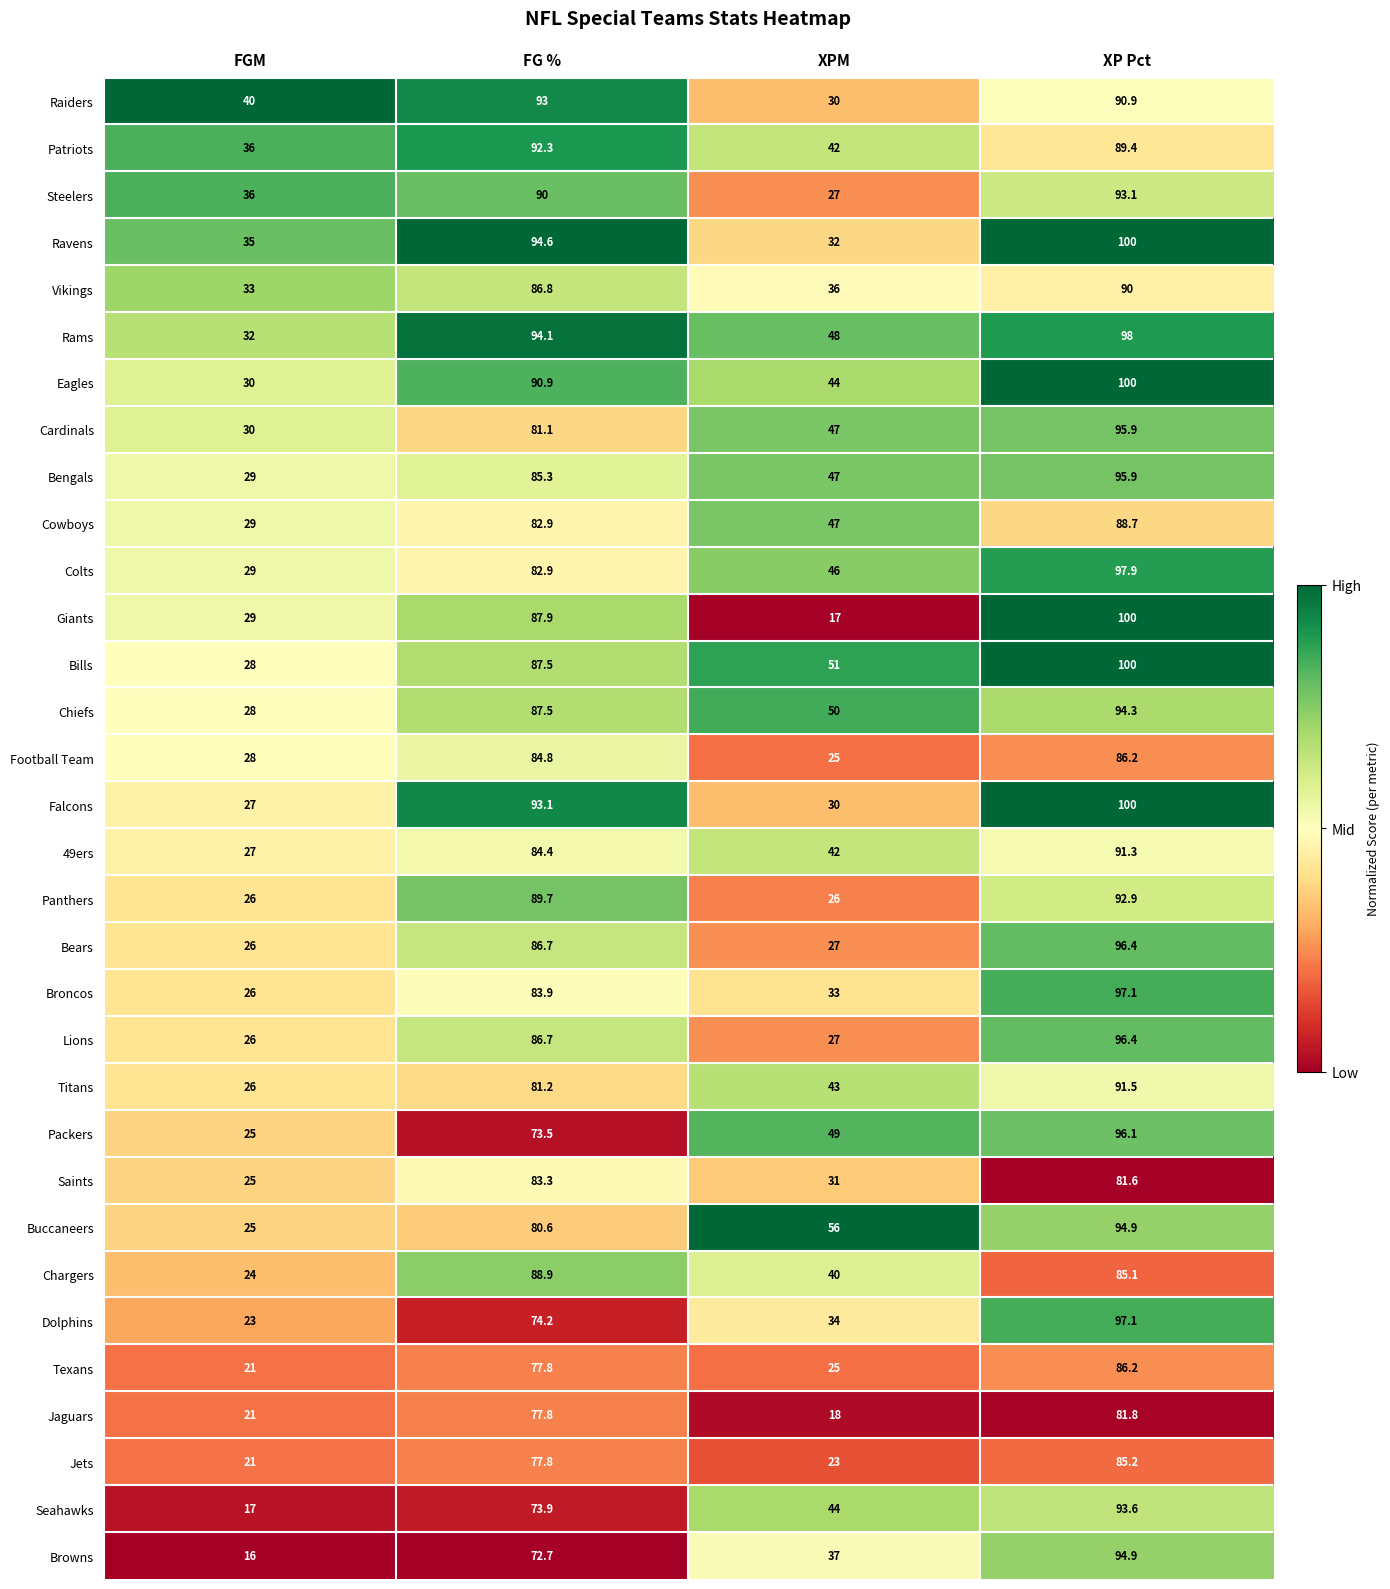

Where is Giants nearest to the value 58?

FGM